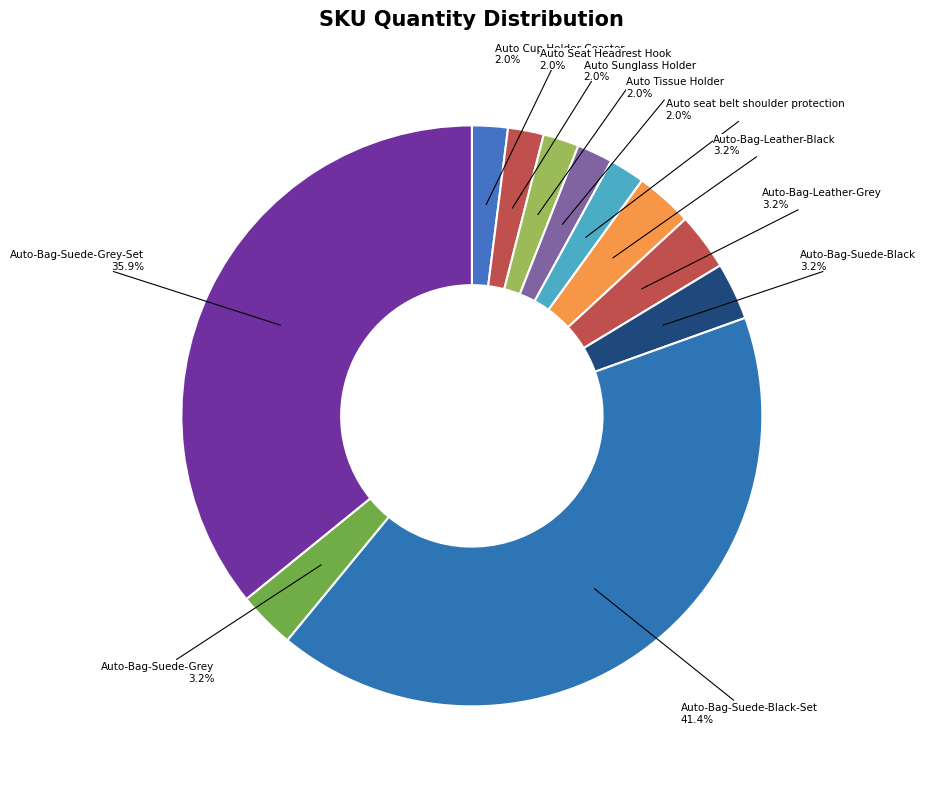

Between Auto-Bag-Leather-Black and Auto Cup Holder Coaster, which is larger?

Auto-Bag-Leather-Black